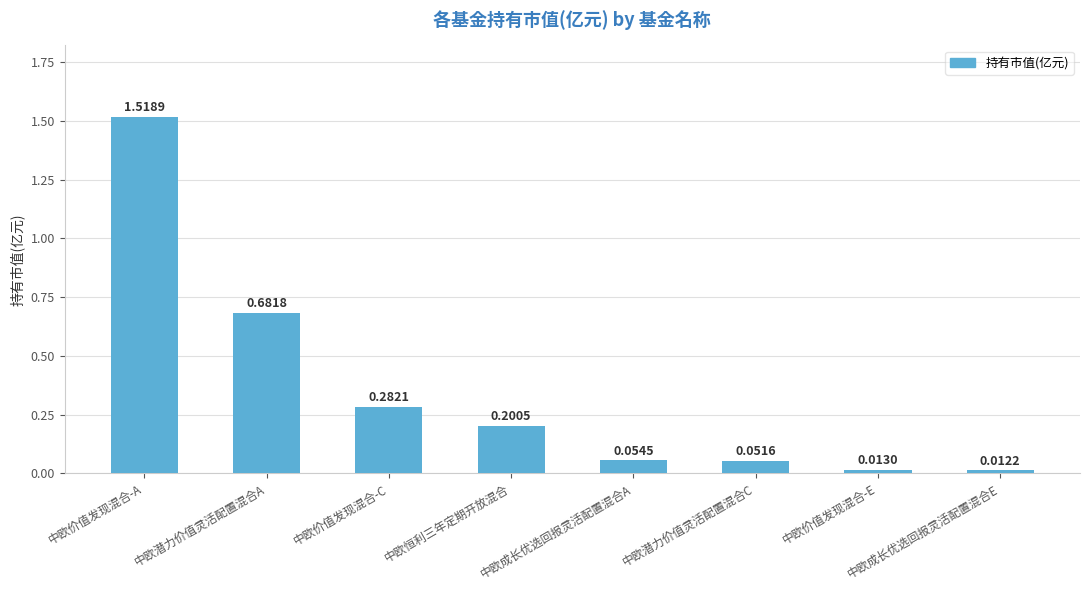

List the labels in order of value, smallest first.

中欧成长优选回报灵活配置混合E, 中欧价值发现混合-E, 中欧潜力价值灵活配置混合C, 中欧成长优选回报灵活配置混合A, 中欧恒利三年定期开放混合, 中欧价值发现混合-C, 中欧潜力价值灵活配置混合A, 中欧价值发现混合-A